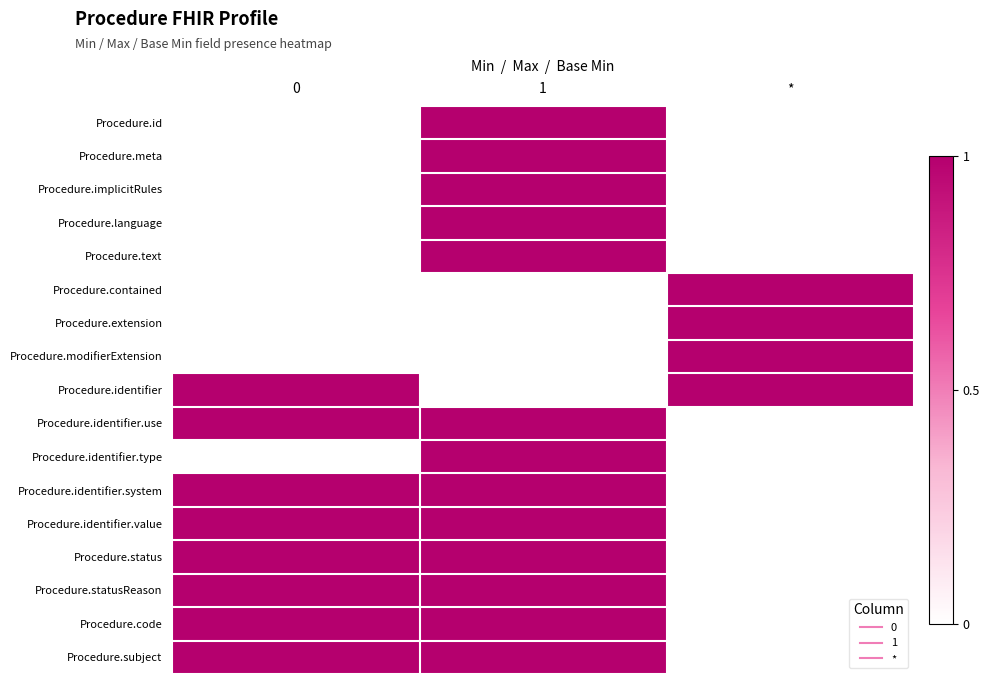

Count the number of data series in this chart.

17